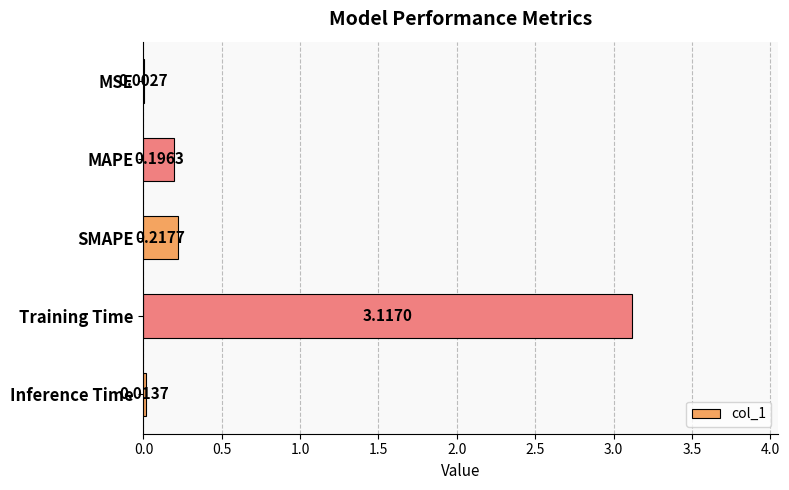

Which label corresponds to the largest value in the chart?

Training Time